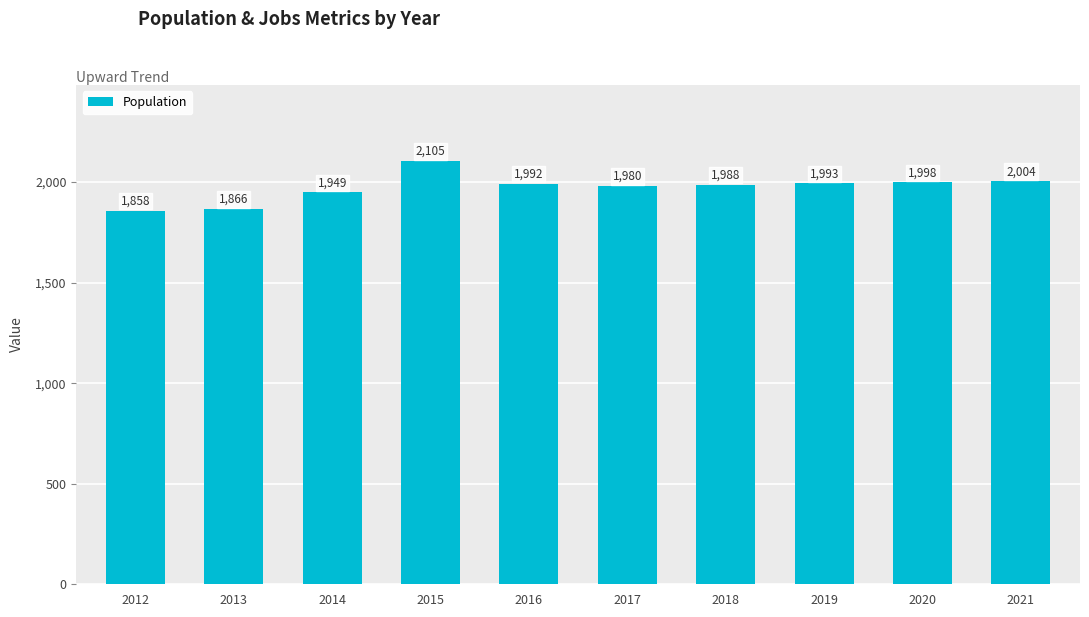

Count the number of categories in the chart.

10